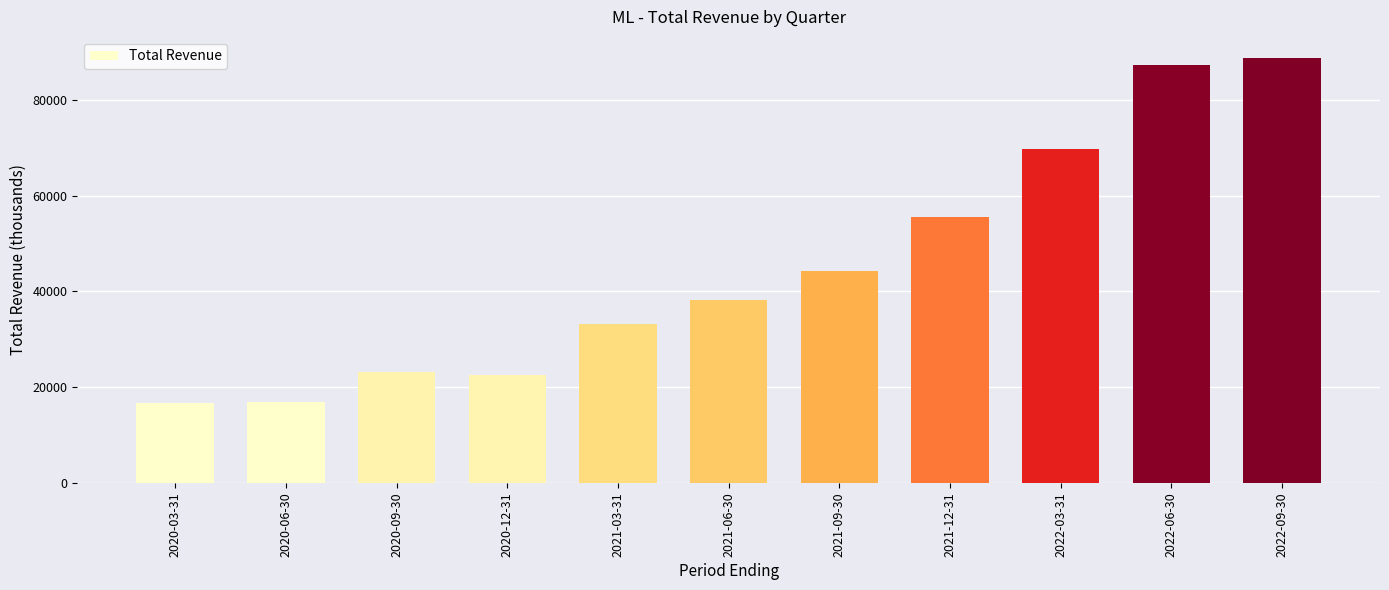

What is the greatest value displayed?

88700